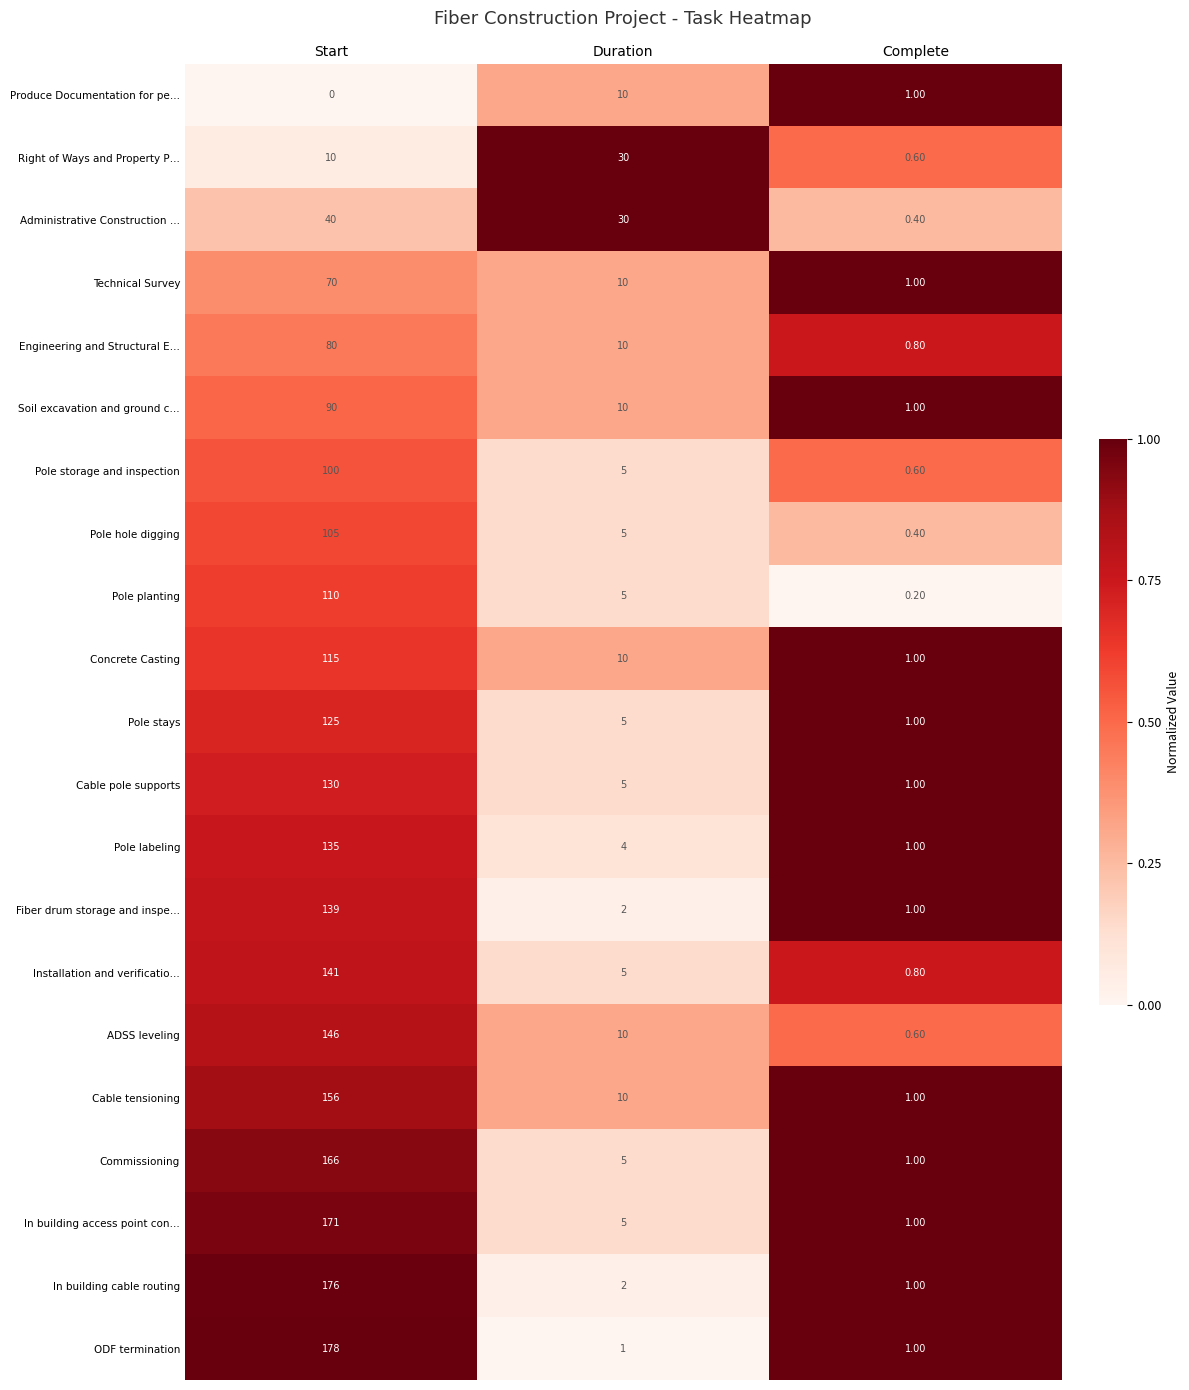

Which series has the largest total across all categories?

ODF termination